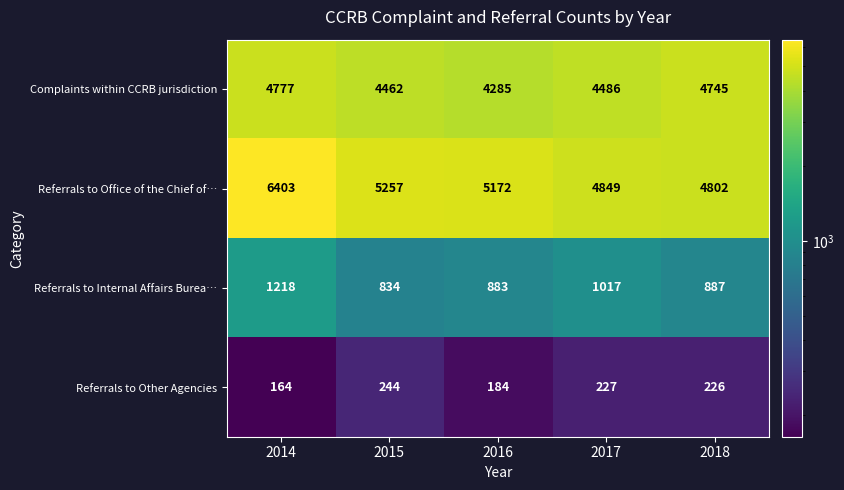

Is it true that Referrals to Internal Affairs Burea… equals 1017 at 2017?

True